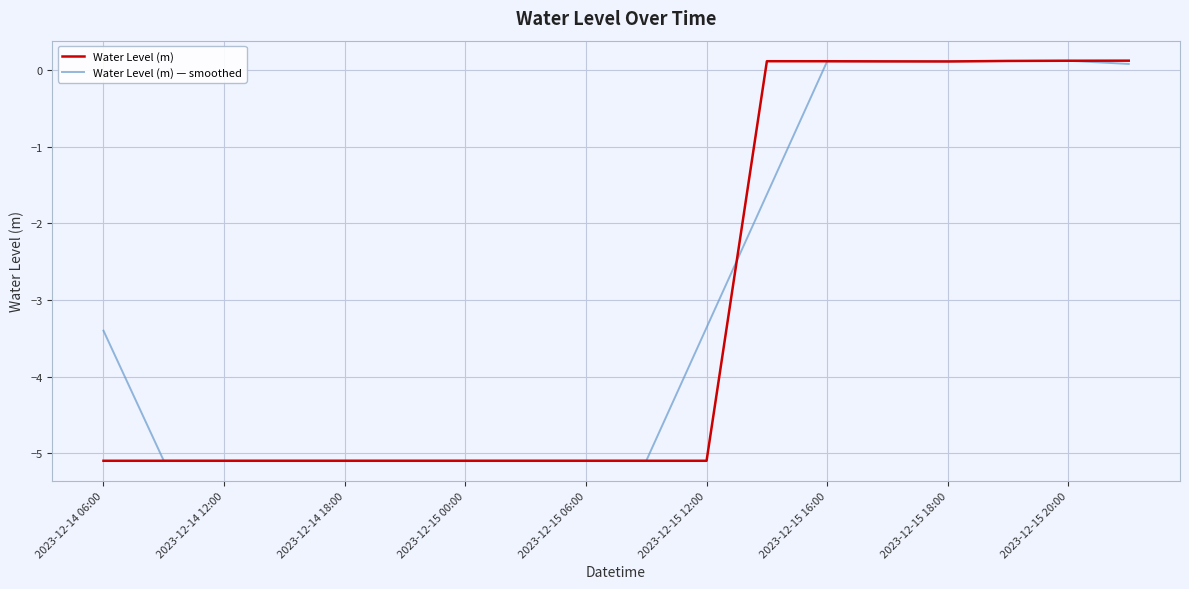

What are all the series names shown in the legend?

Water Level (m), Water Level (m) — smoothed